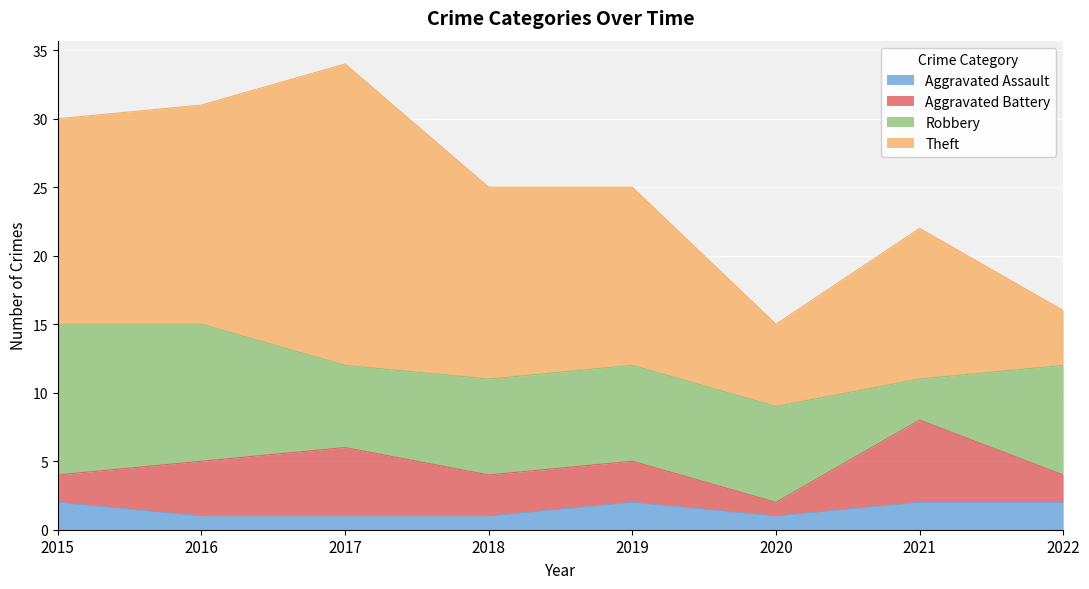

What is the value of the Aggravated Battery point at the 4th from the left?

3